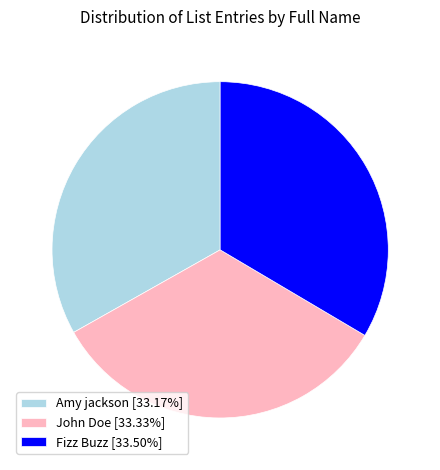

Is it true that Fizz Buzz is 33% of the pie?

True